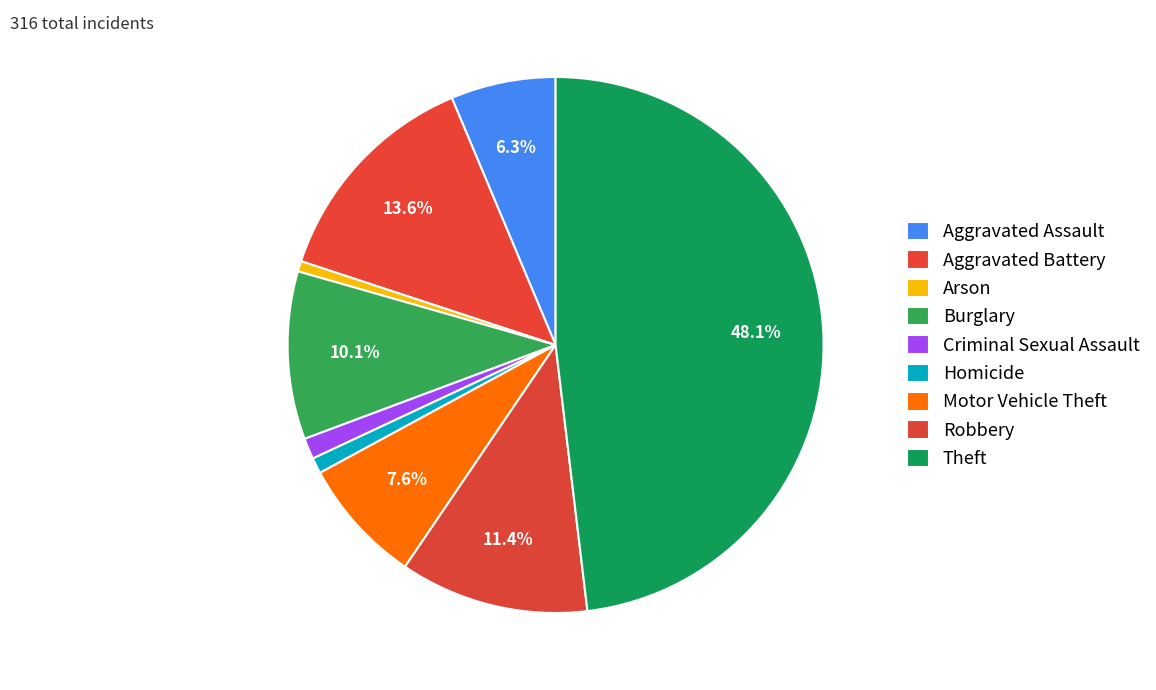

Count the number of slices in the pie.

9